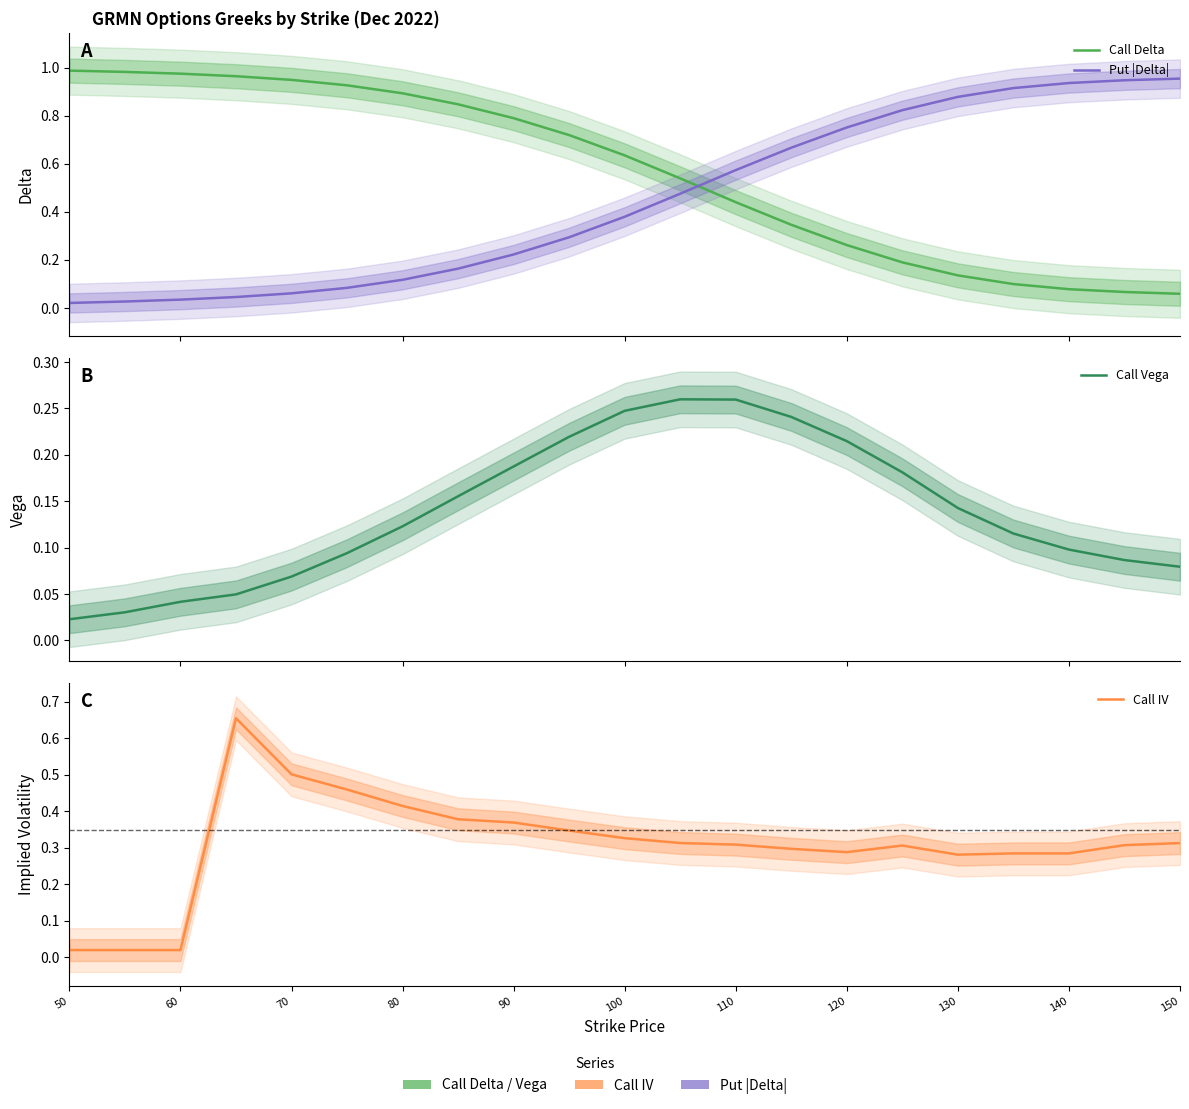

True or false: Call IV has more than 0 interior local peaks.

True